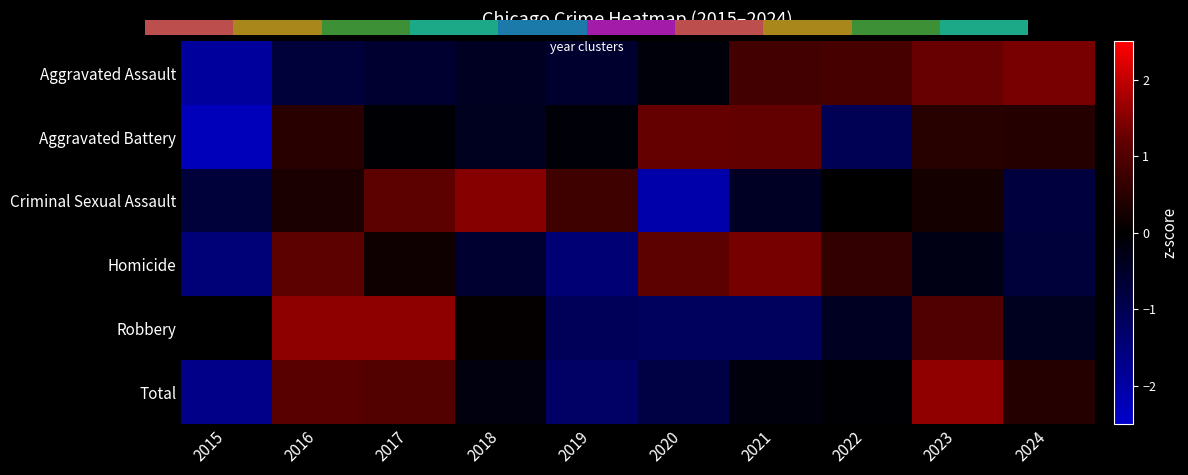

Reading right to left, list all the values displayed in this chart.

Aggravated Assault: 2024=1.4	2023=1.3	2022=0.9	2021=0.8	2020=-0.1	2019=-0.6	2018=-0.4	2017=-0.6	2016=-0.7	2015=-1.9
Aggravated Battery: 2024=0.5	2023=0.5	2022=-1.0	2021=1.2	2020=1.2	2019=-0.1	2018=-0.4	2017=-0.1	2016=0.5	2015=-2.3
Criminal Sexual Assault: 2024=-0.8	2023=0.3	2022=0.0	2021=-0.4	2020=-2.1	2019=0.8	2018=1.5	2017=1.1	2016=0.3	2015=-0.7
Homicide: 2024=-0.7	2023=-0.3	2022=0.6	2021=1.4	2020=1.1	2019=-1.4	2018=-0.6	2017=0.2	2016=1.1	2015=-1.5
Robbery: 2024=-0.4	2023=1.0	2022=-0.4	2021=-1.1	2020=-1.1	2019=-1.1	2018=0.0	2017=1.6	2016=1.6	2015=0.0
Total: 2024=0.4	2023=1.6	2022=-0.1	2021=-0.2	2020=-0.8	2019=-1.2	2018=-0.2	2017=1.0	2016=1.1	2015=-1.7